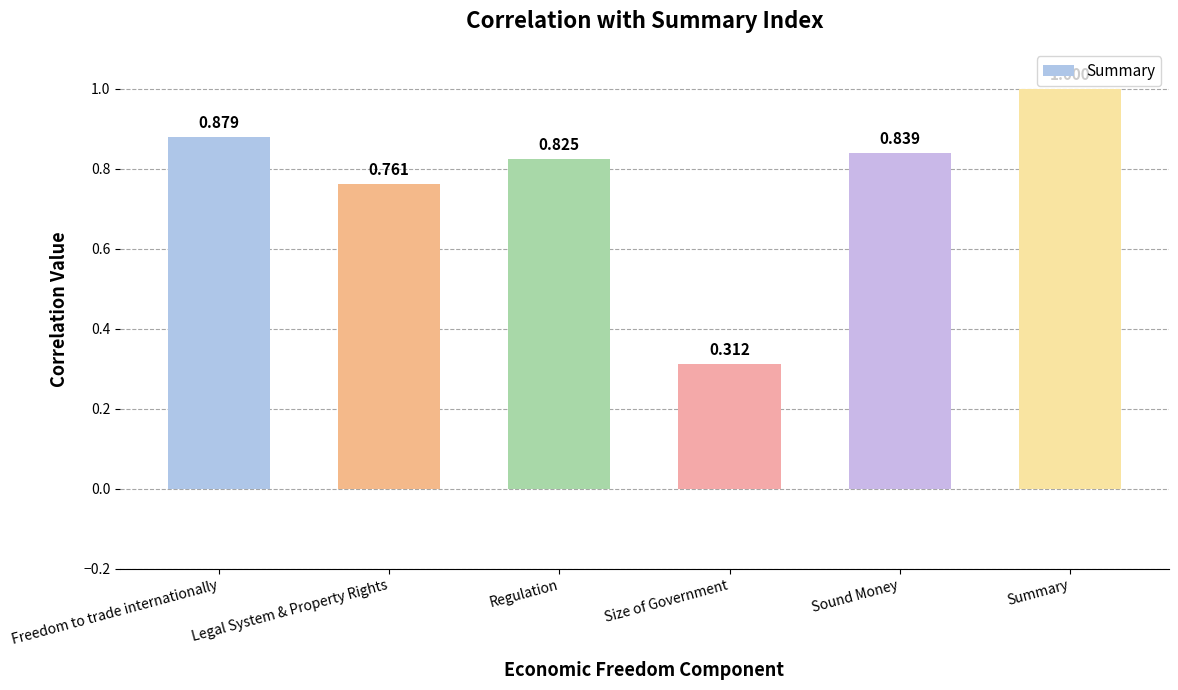

What is the difference between the maximum and minimum values?

0.7